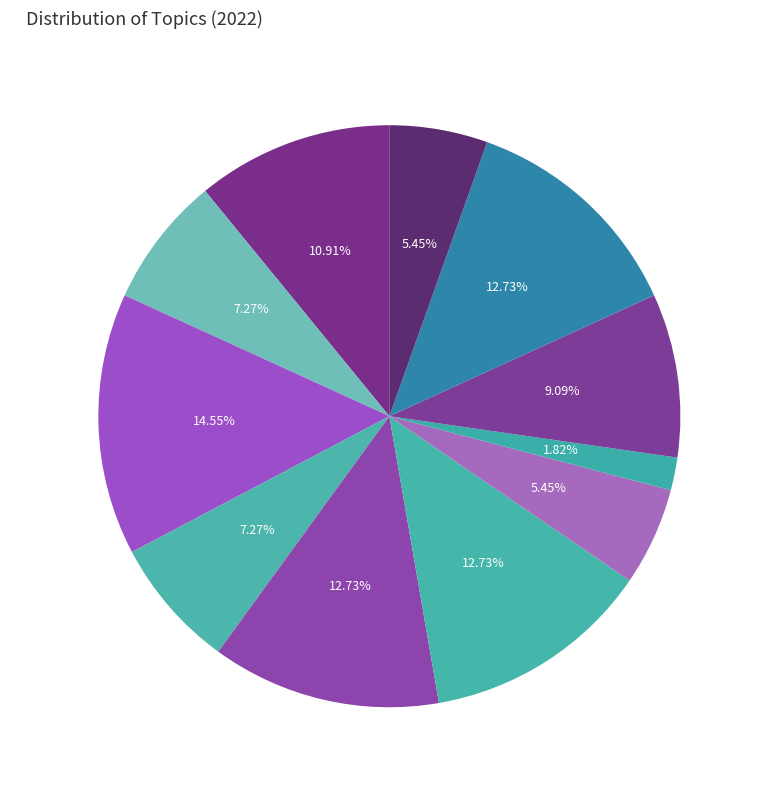

The Creativity slice represents 13% of the pie. True or false?

True